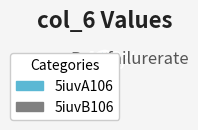

To the nearest percent, what is the average slice percentage?

50%